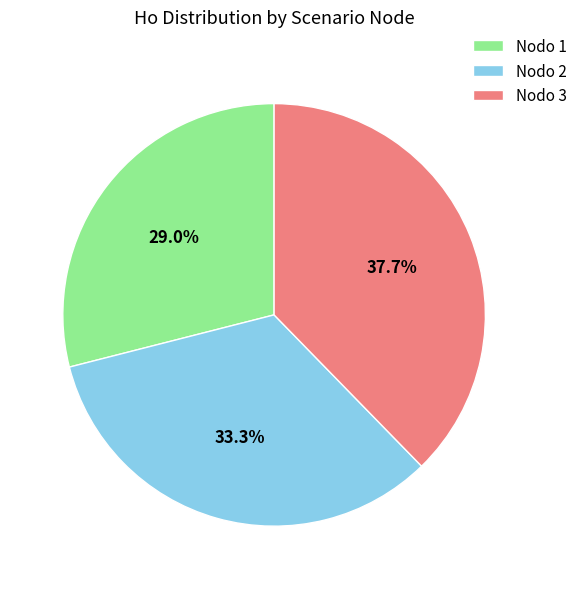

Which has a higher value, Nodo 2 or Nodo 3?

Nodo 3